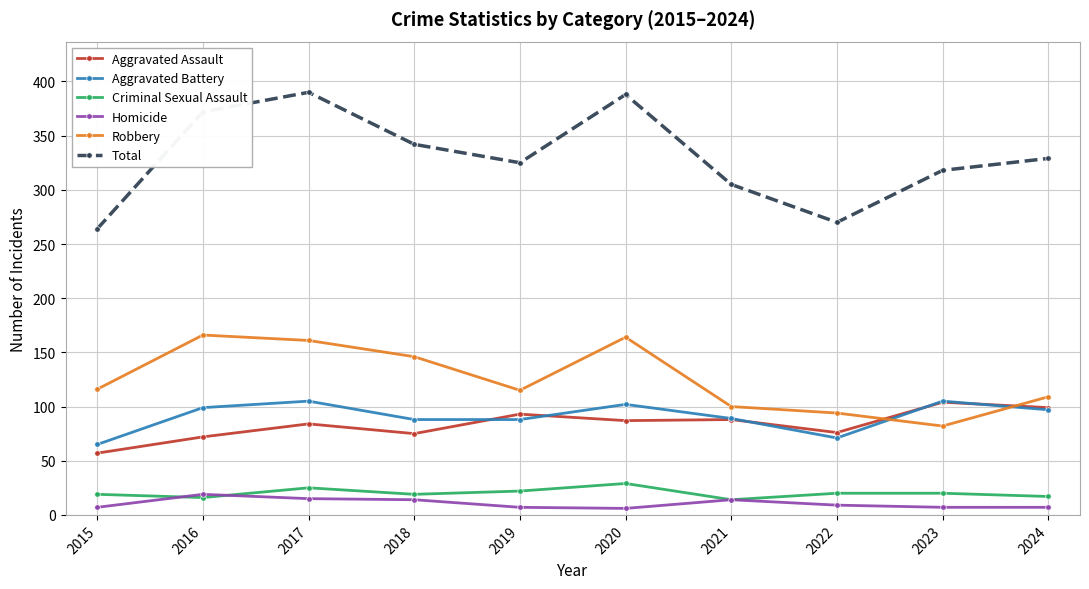

True or false: Criminal Sexual Assault has more than 0 points higher than both neighbors.

True